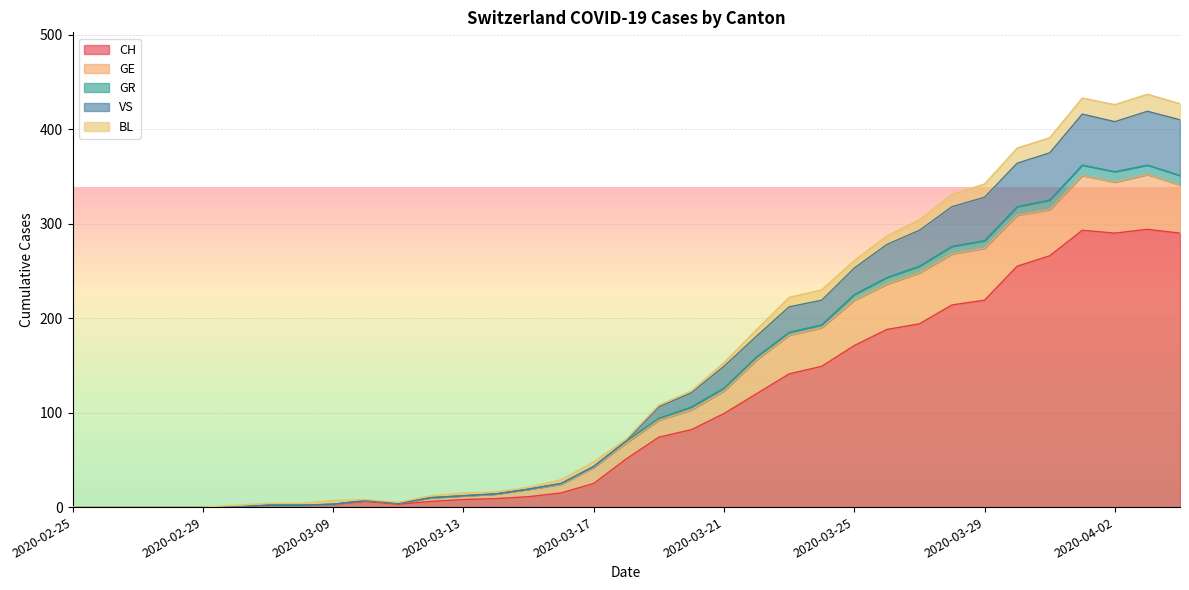

Is the value of VS at 2020-03-24 greater than the value of GR at 2020-03-16?

Yes